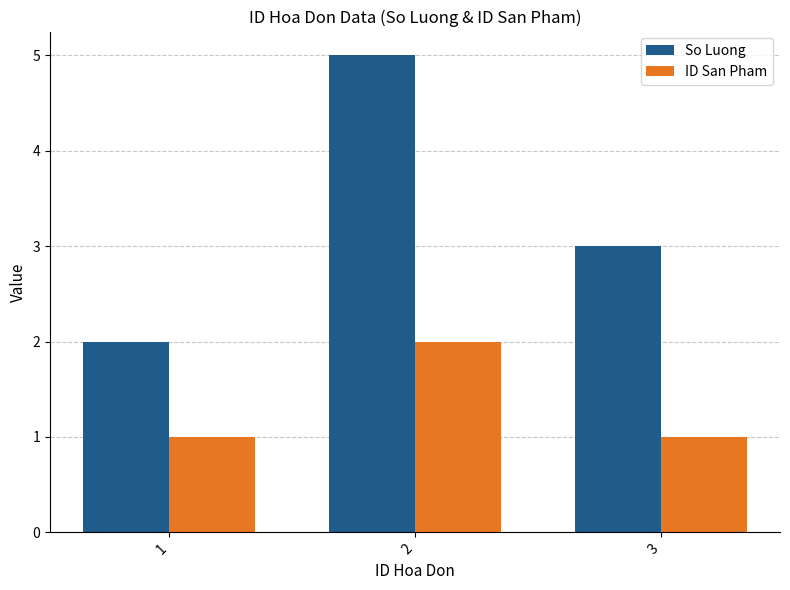

How many bars are there in each group?

2